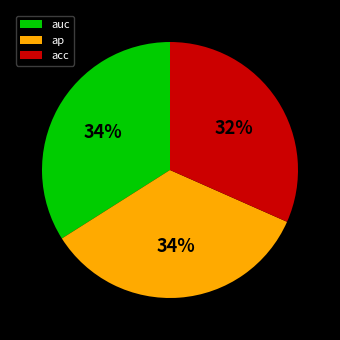

Is there any slice that represents more than half of the pie?

No